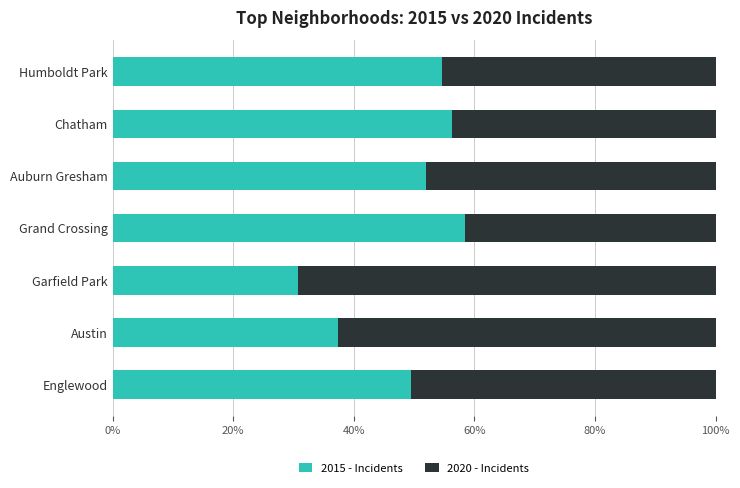

What is the total value across all series at Grand Crossing?

100.0